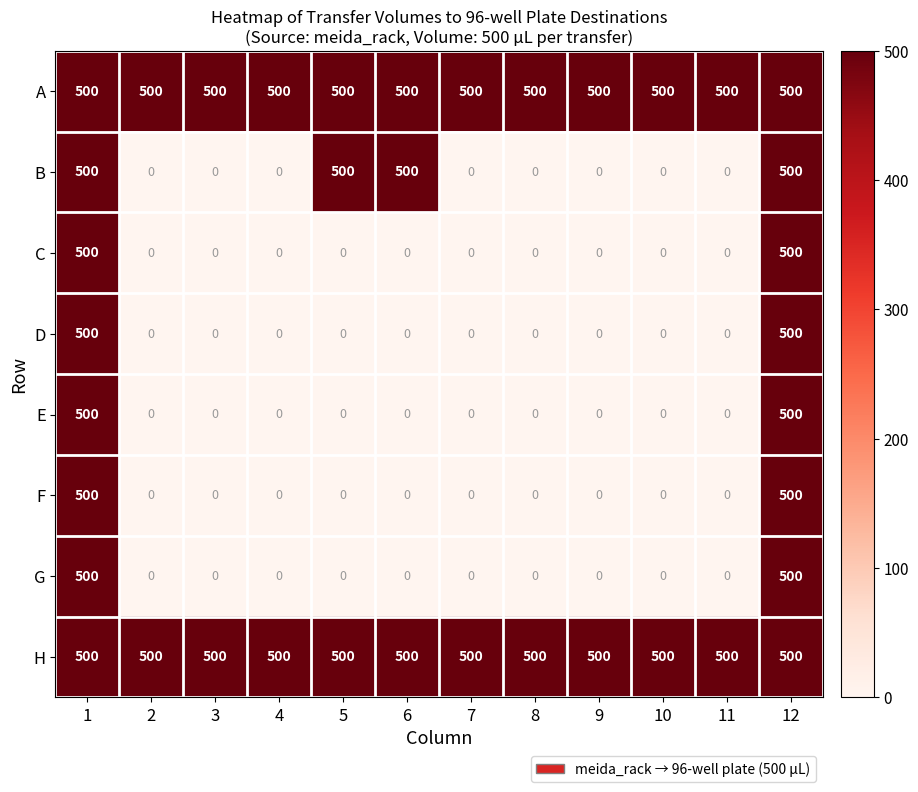

What is the difference between the highest and lowest values at 5?

500